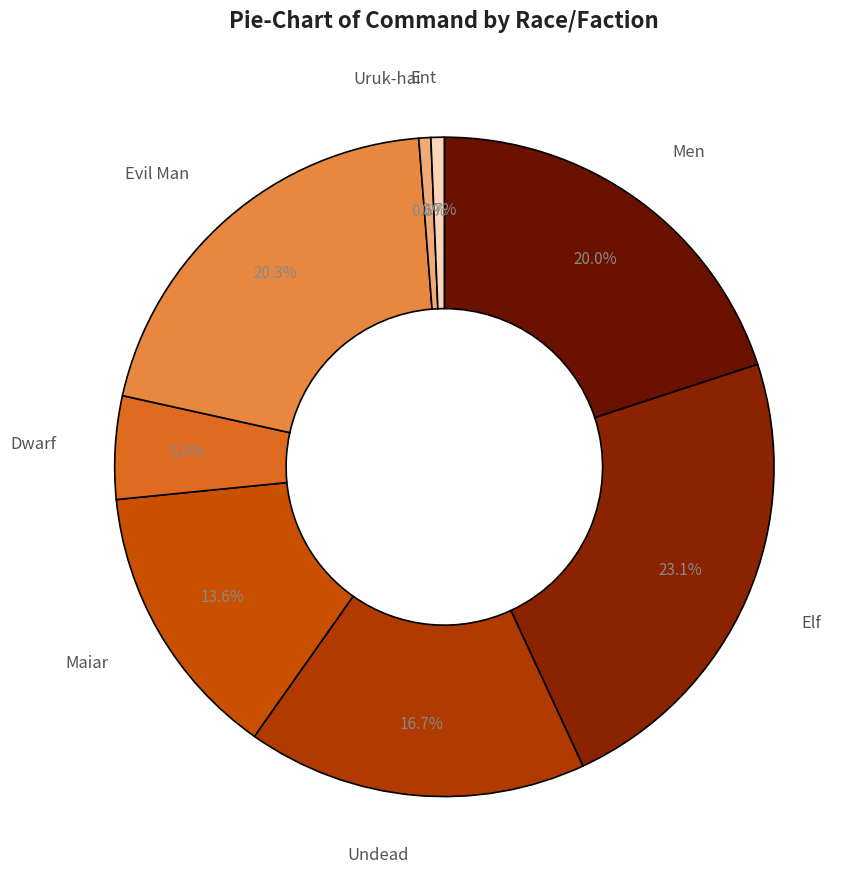

Count the number of slices in the pie.

8